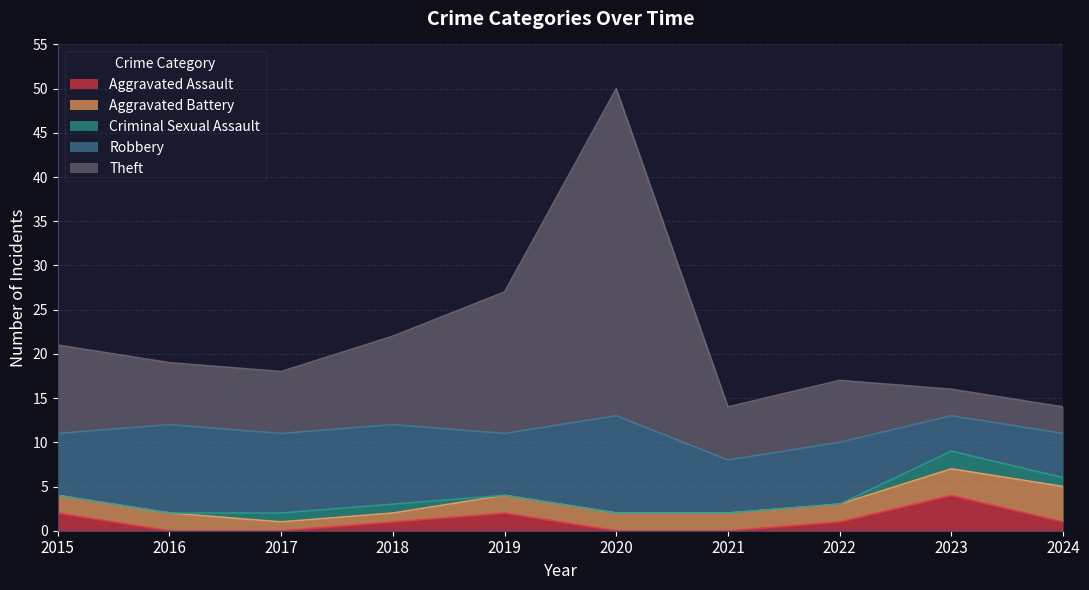

What is the average value of the Theft series?

11